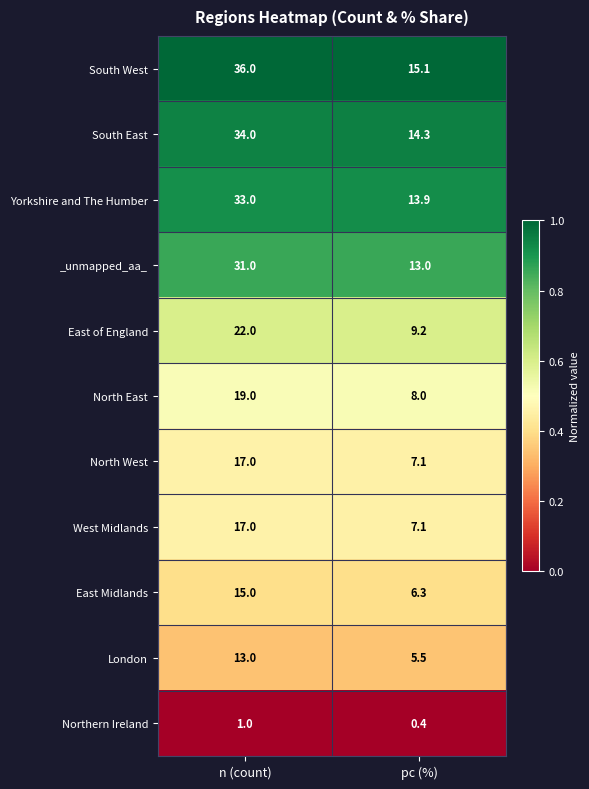

The West Midlands series shows 7.1 at pc (%). True or false?

True